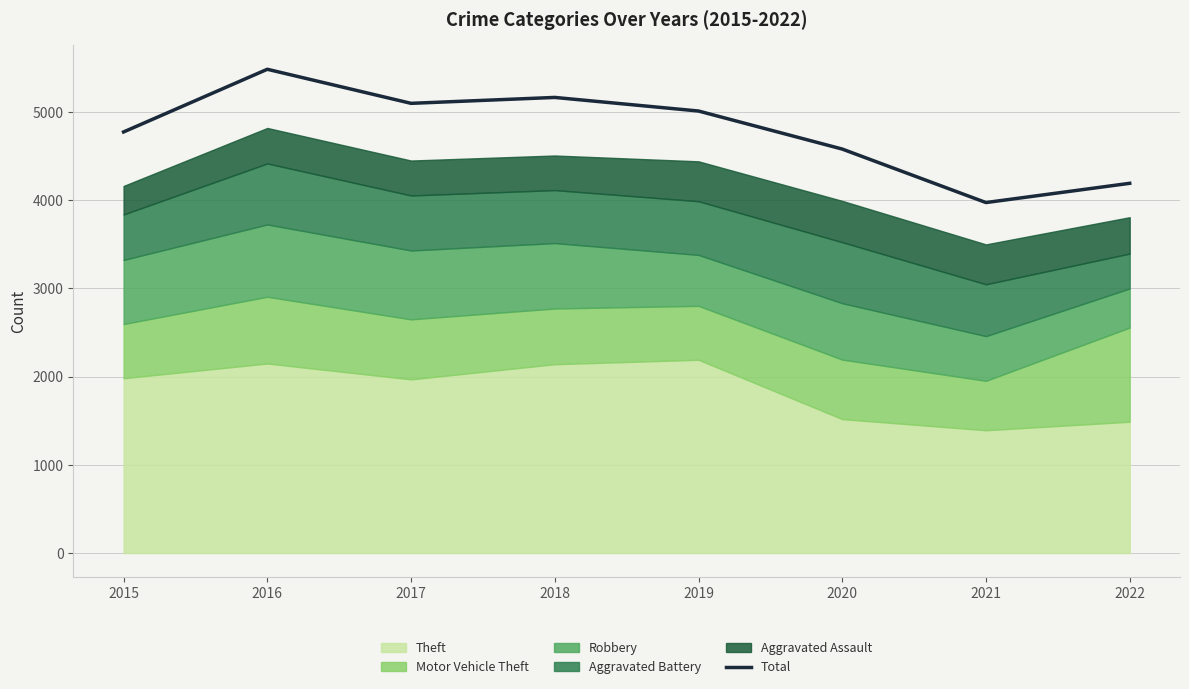

True or false: the data shows 1842 at 2017.

False